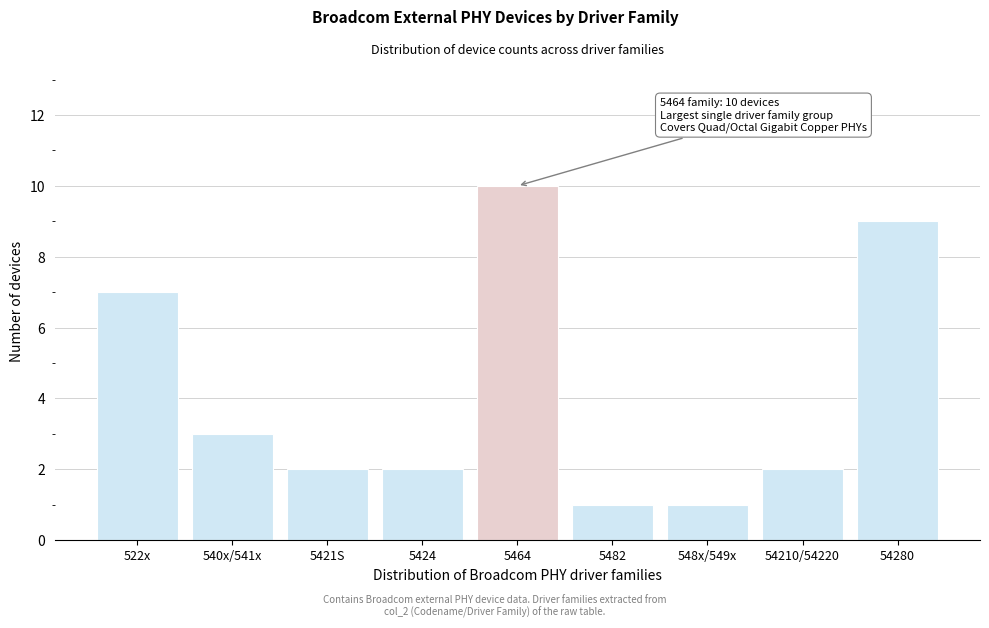

Reading left to right, transcribe all the data shown in this chart.

522x=7	540x/541x=3	5421S=2	5424=2	5464=10	5482=1	548x/549x=1	54210/54220=2	54280=9